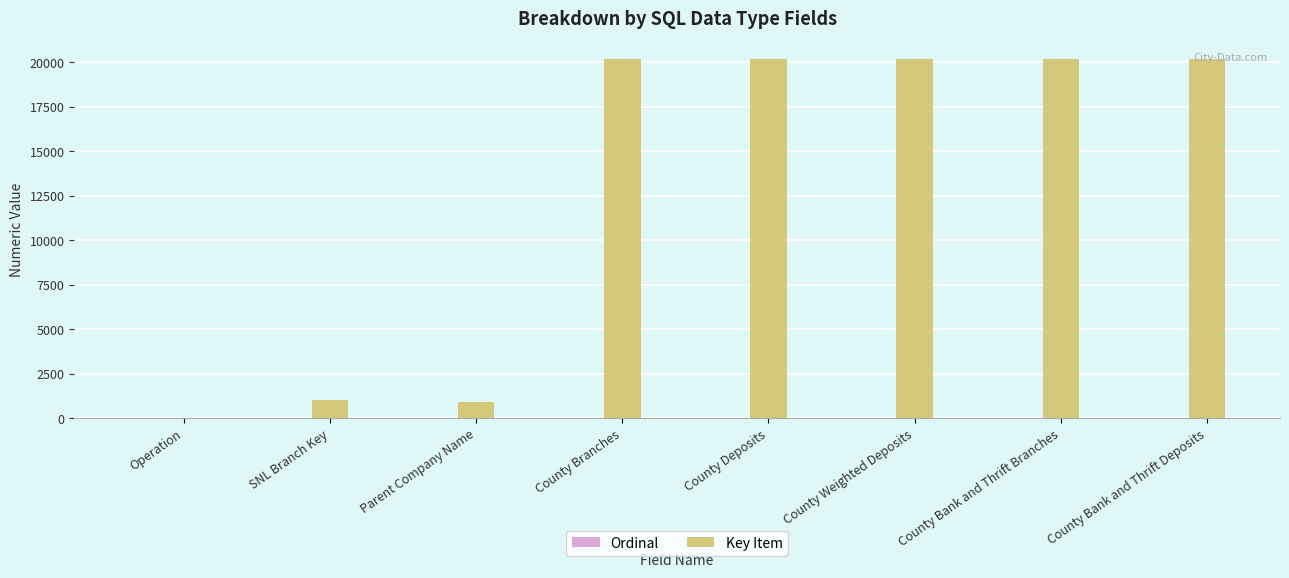

Which series has the largest total across all categories?

Key Item